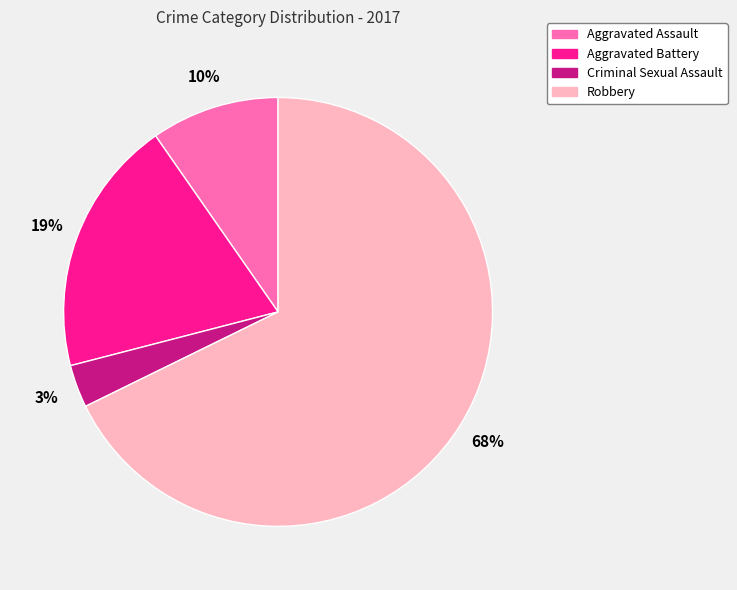

What is the majority slice?

Robbery